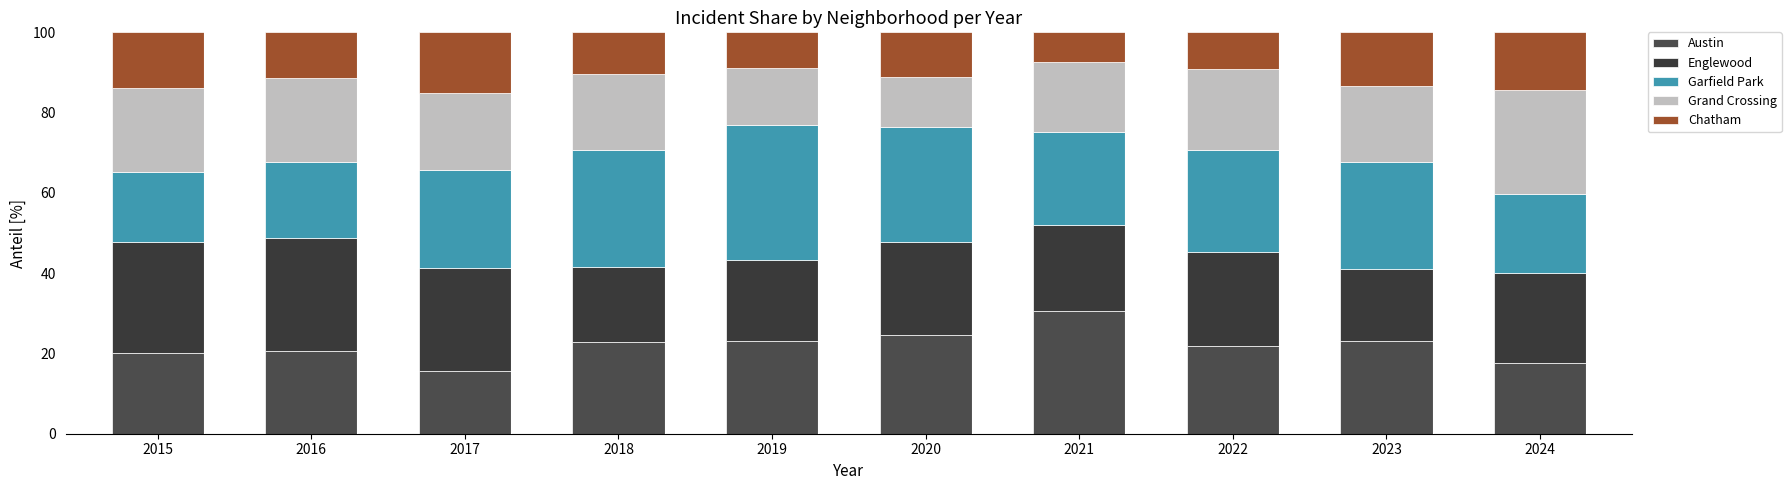

True or false: Austin has a value of 30.5 at 2021.

True